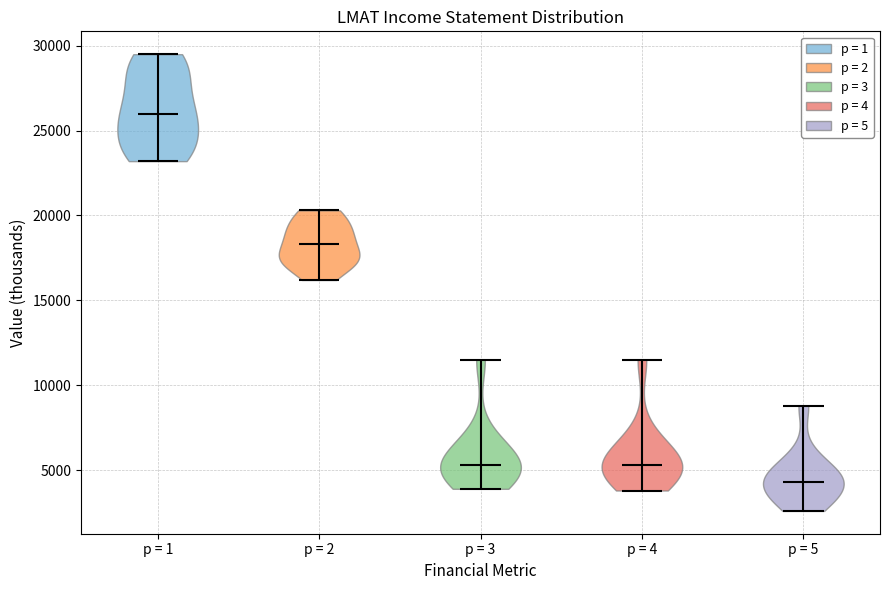

Reading left to right, read every violin against the y-axis: where its median line is, and the lowest and highest points it reaches. The values are not printed on the chart, so give them approximately, as read against the axis.

p = 1: median line 26000, lowest point 23000, highest point 29500
p = 2: median line 18500, lowest point 16000, highest point 20500
p = 3: median line 5500, lowest point 4000, highest point 11500
p = 4: median line 5500, lowest point 4000, highest point 11500
p = 5: median line 4500, lowest point 2500, highest point 9000